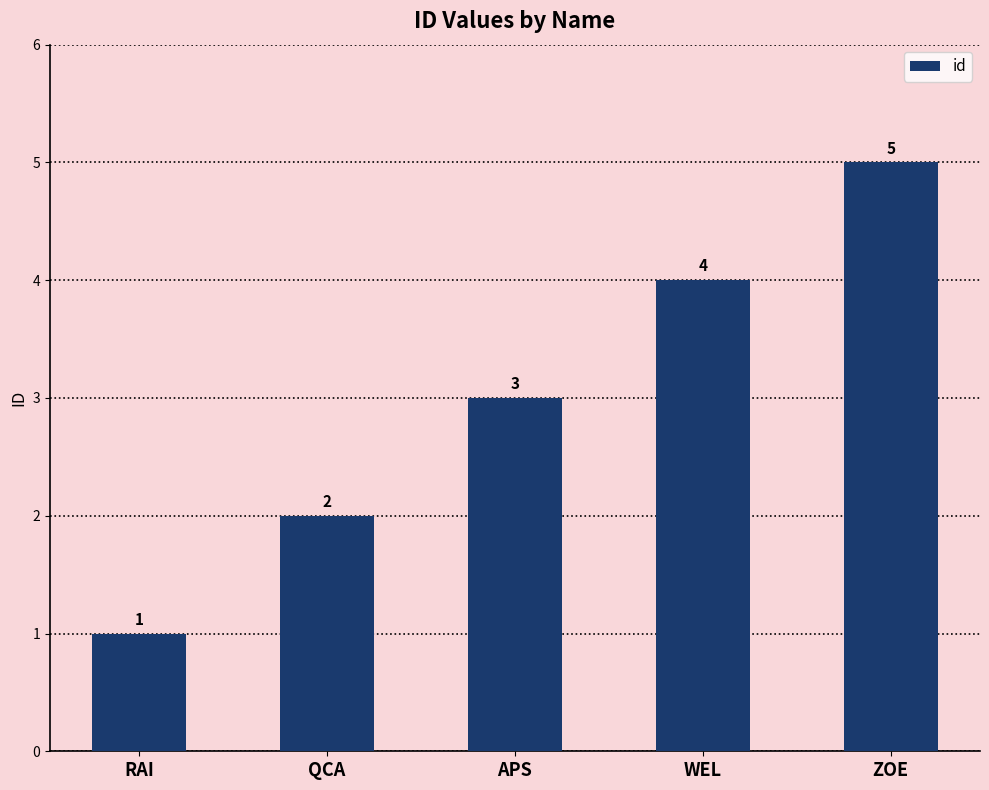

Approximately how many times larger is the value at WEL compared to ZOE?

0.8